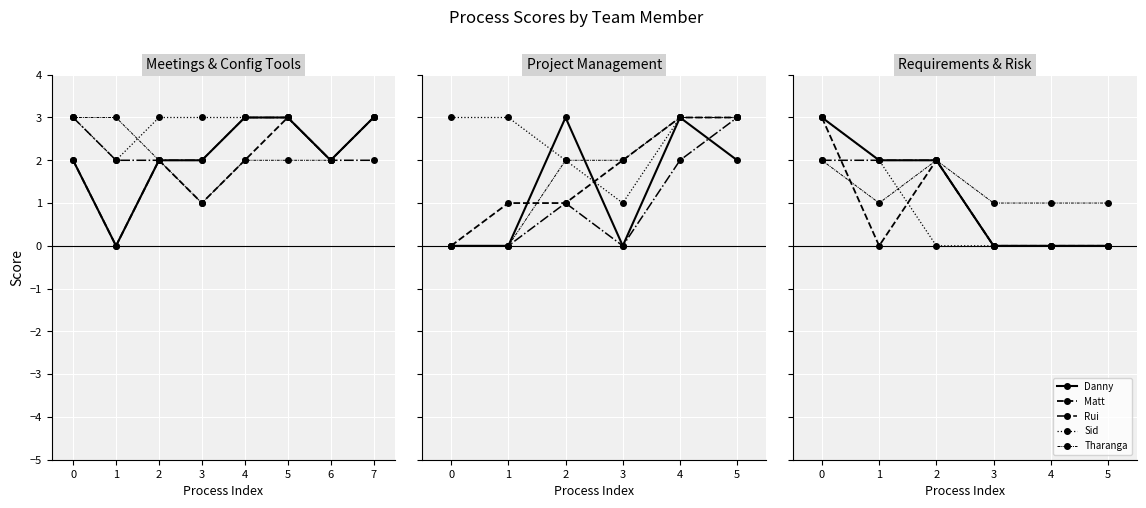

True or false: Sid and Rui intersect in this chart.

False